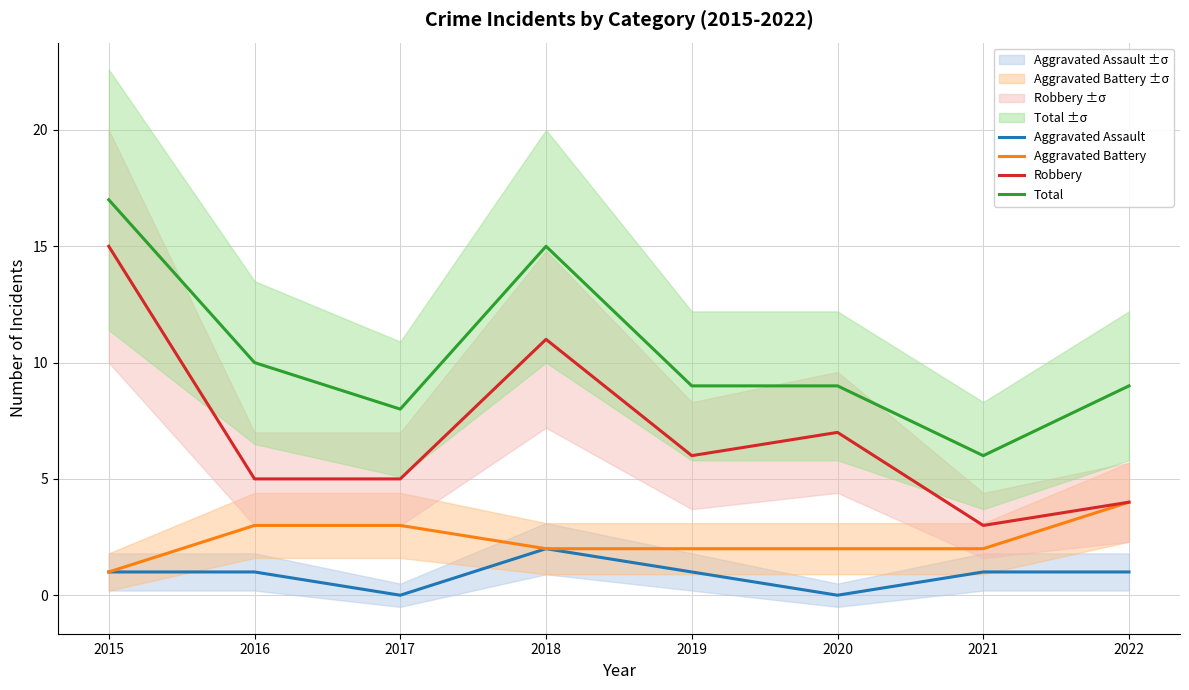

Is this an area chart (filled region under the line)?

No